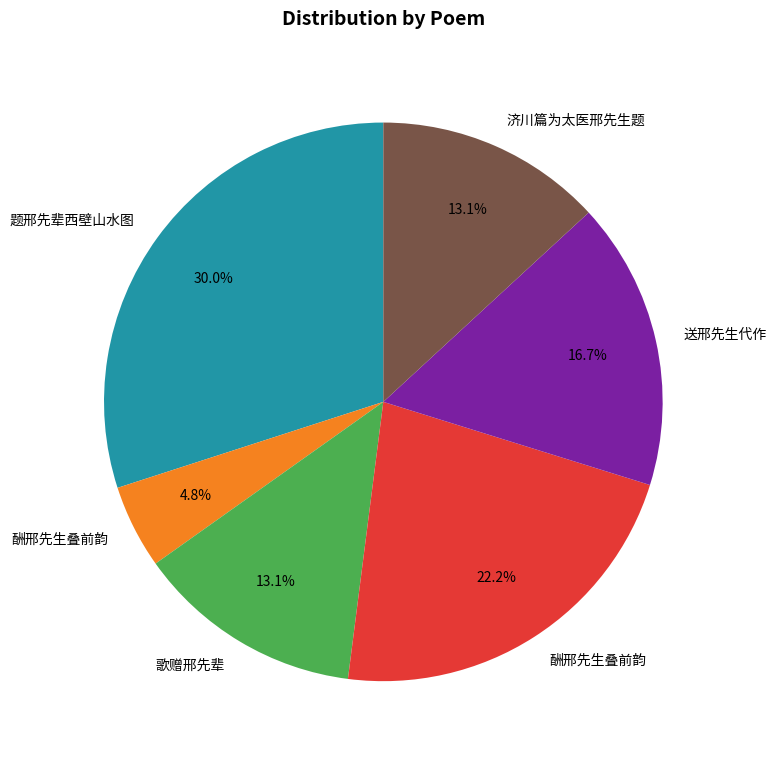

Which slice is the largest?

题邢先辈西壁山水图